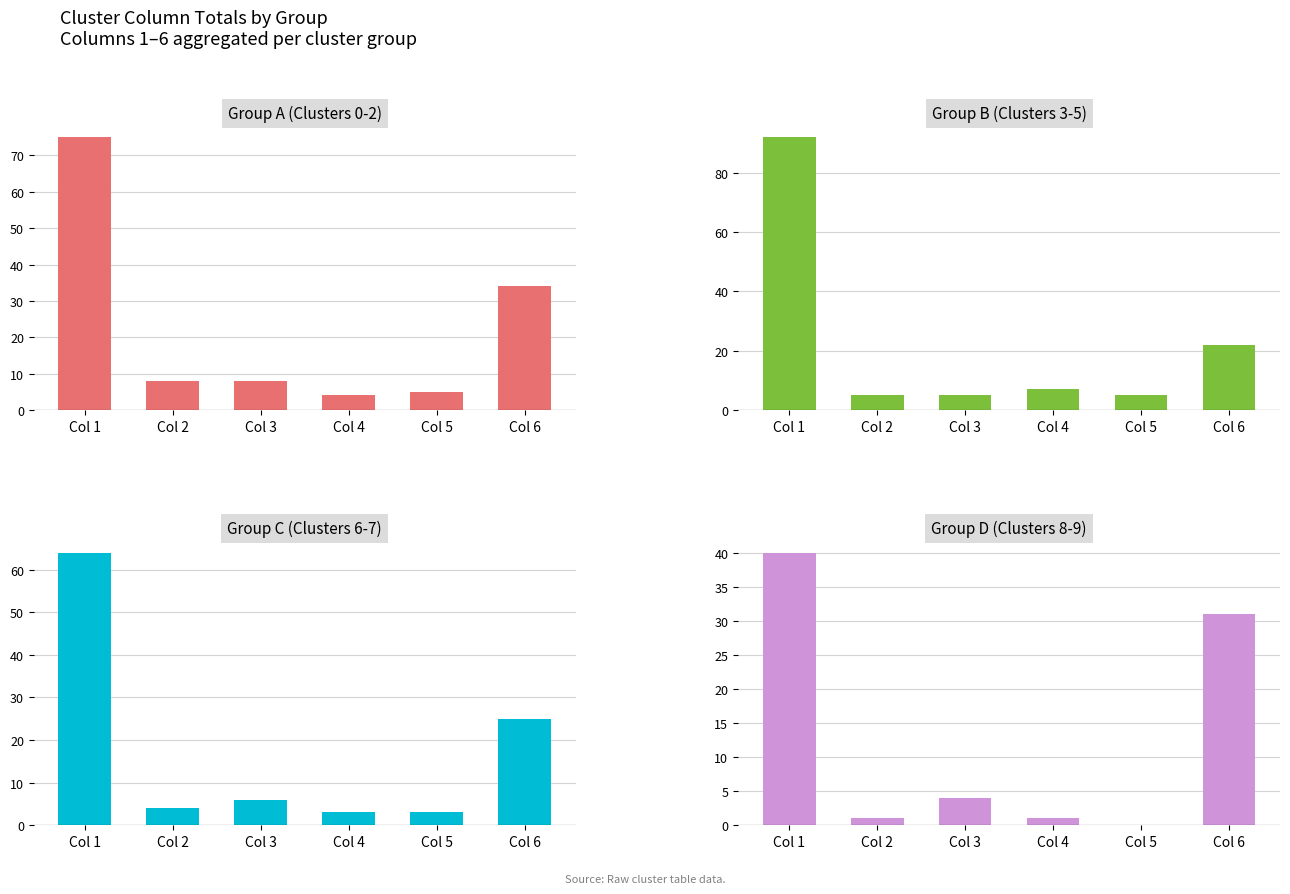

Are the bars grouped side by side (vs. stacked)?

Yes